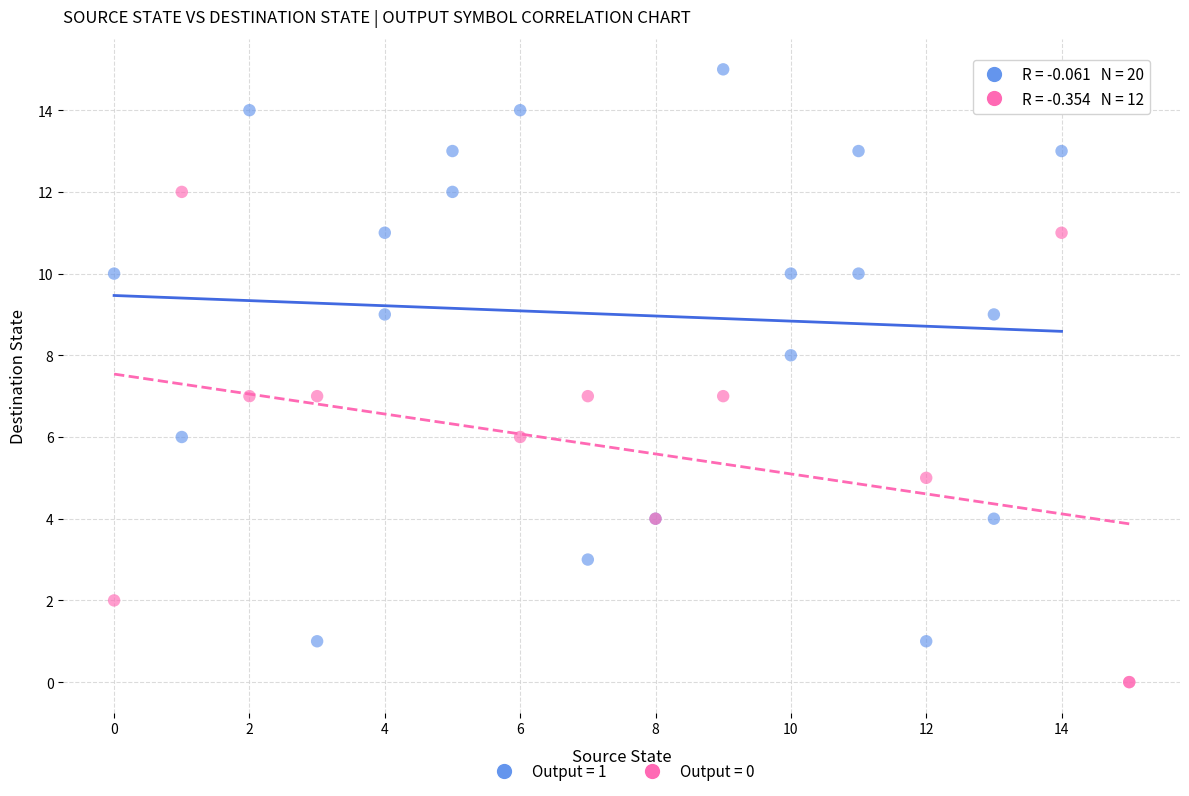

Which series reaches the maximum Y coordinate?

Output = 1